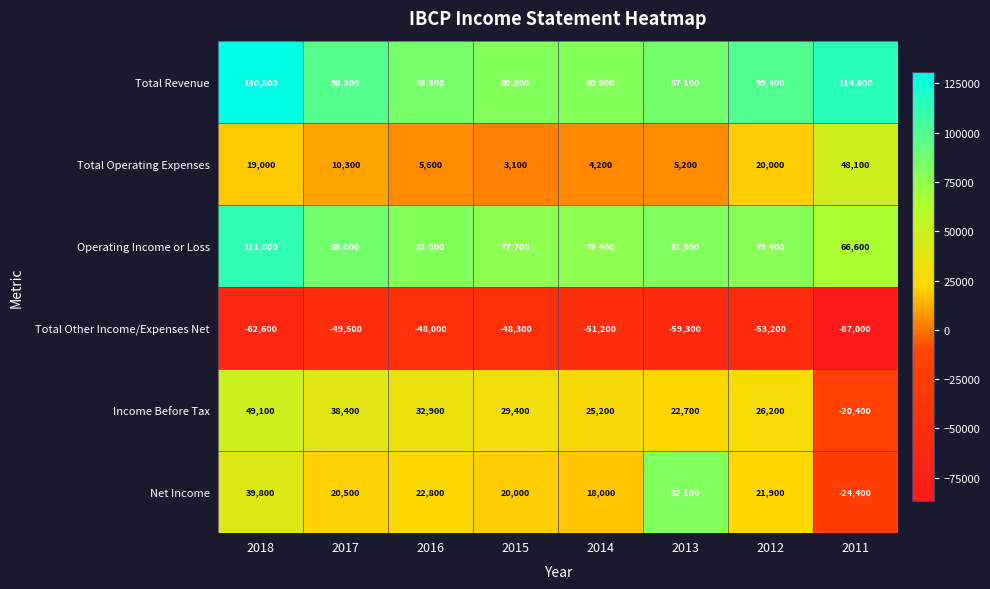

List the series in order of their peak value, lowest first.

Total Other Income/Expenses Net, Total Operating Expenses, Income Before Tax, Net Income, Operating Income or Loss, Total Revenue